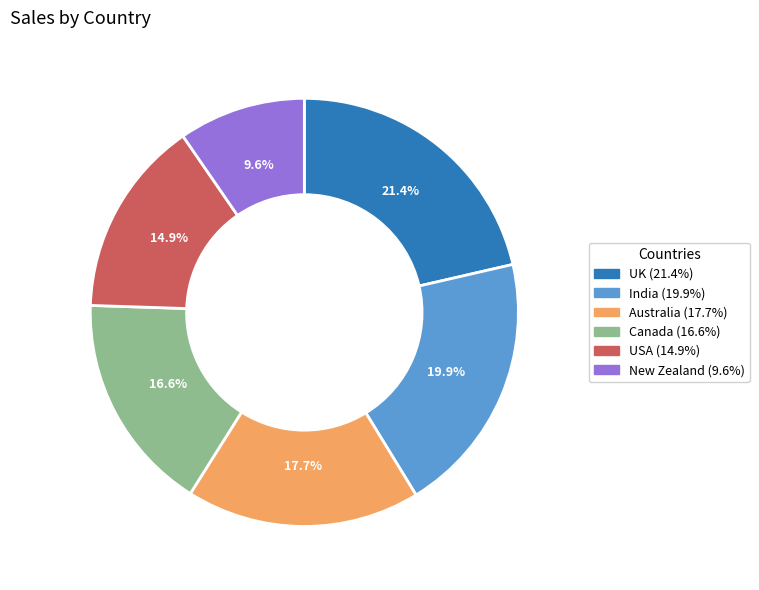

What portion of the pie excludes India?

80.1%